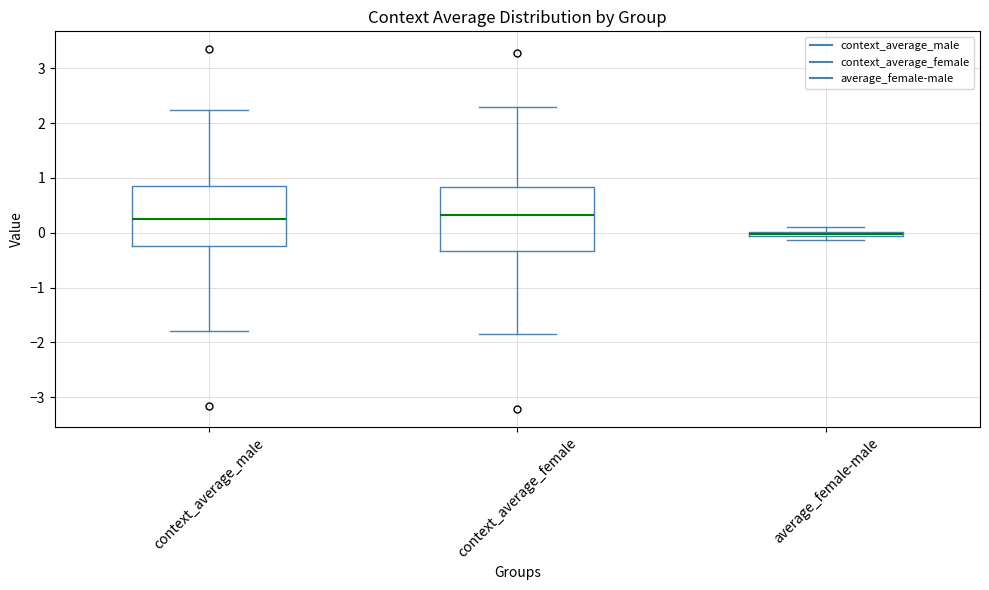

Which box has the lowest median line?

average_female-male